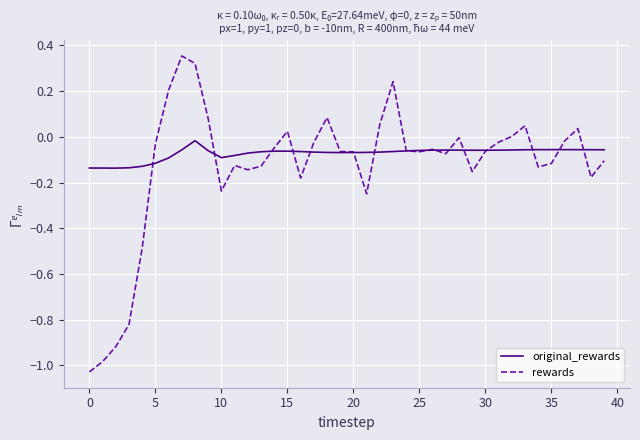

Rank the series by their average value, from highest to lowest.

original_rewards, rewards